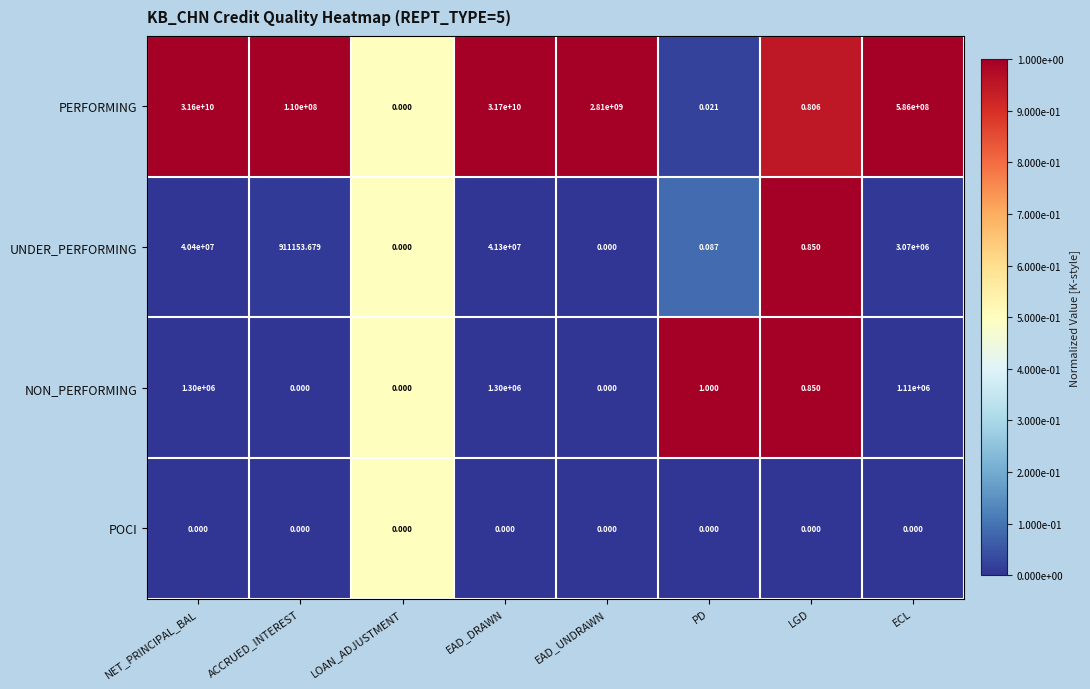

What is the total value across all series at ACCRUED_INTEREST?

110911153.7